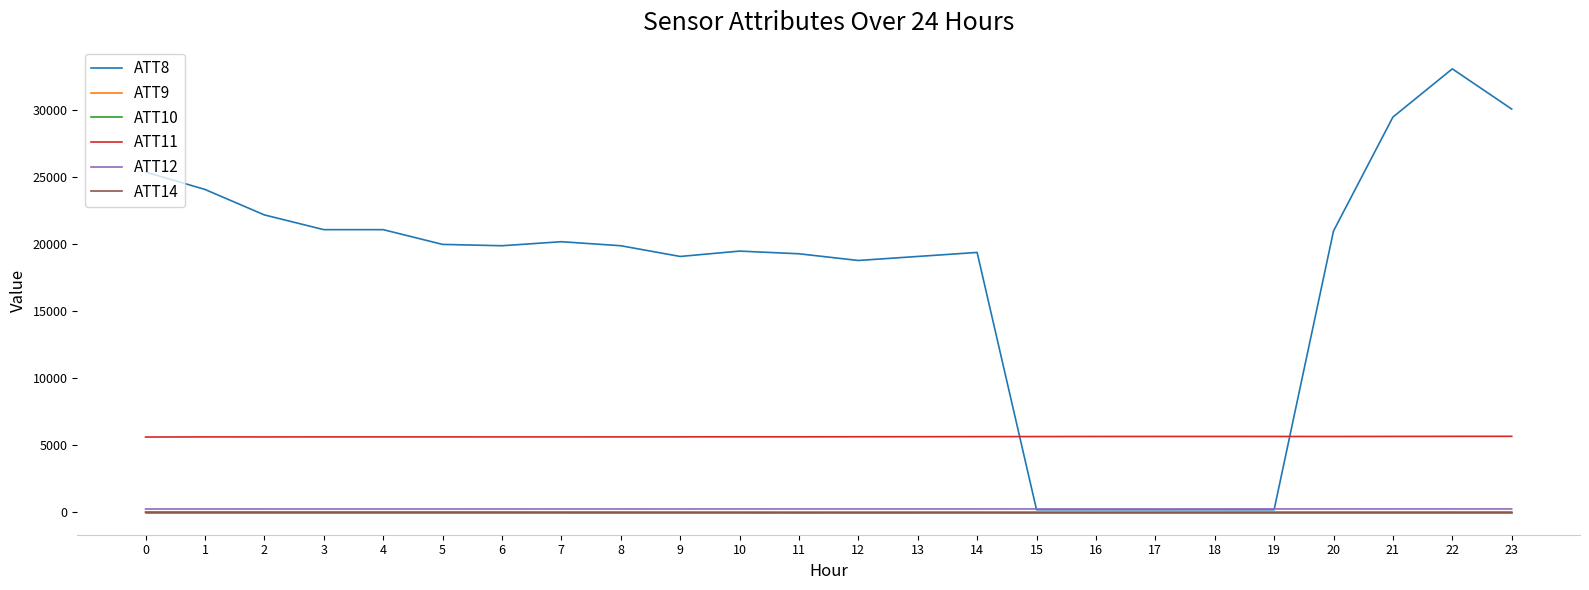

The value of ATT11 at 2 is 5631.0. True or false?

True